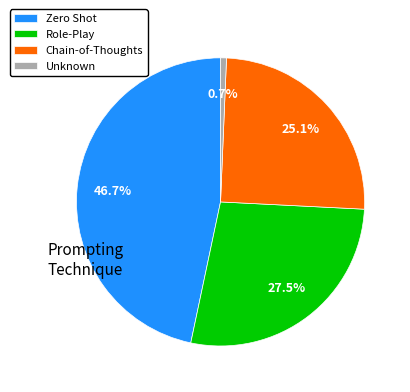

How many segments does this pie chart have?

4